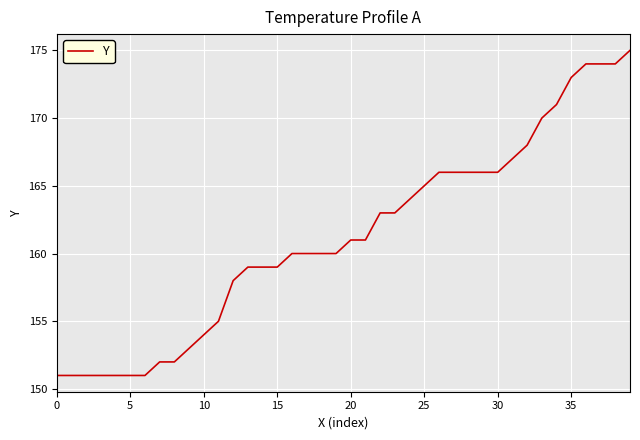

What is the smallest value displayed?

151